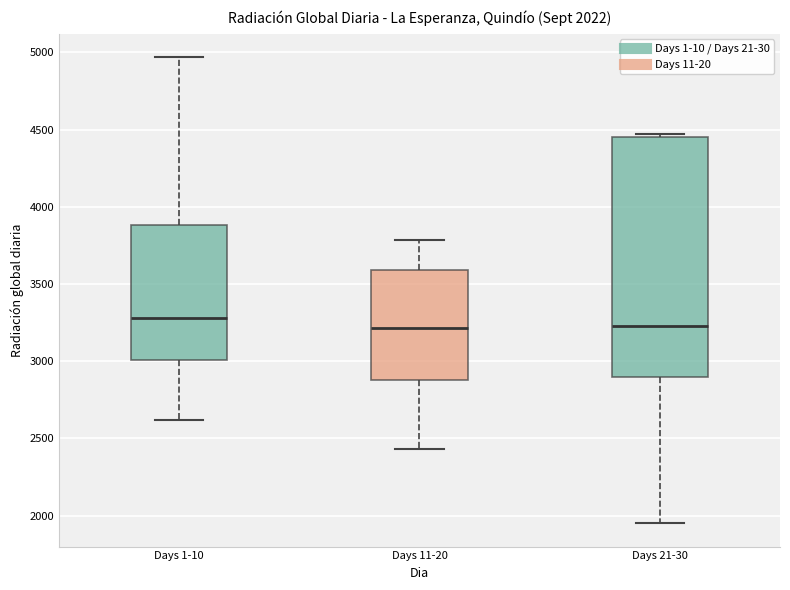

Comparing the boxes themselves (not the whiskers), which one is the tallest?

Days 21-30